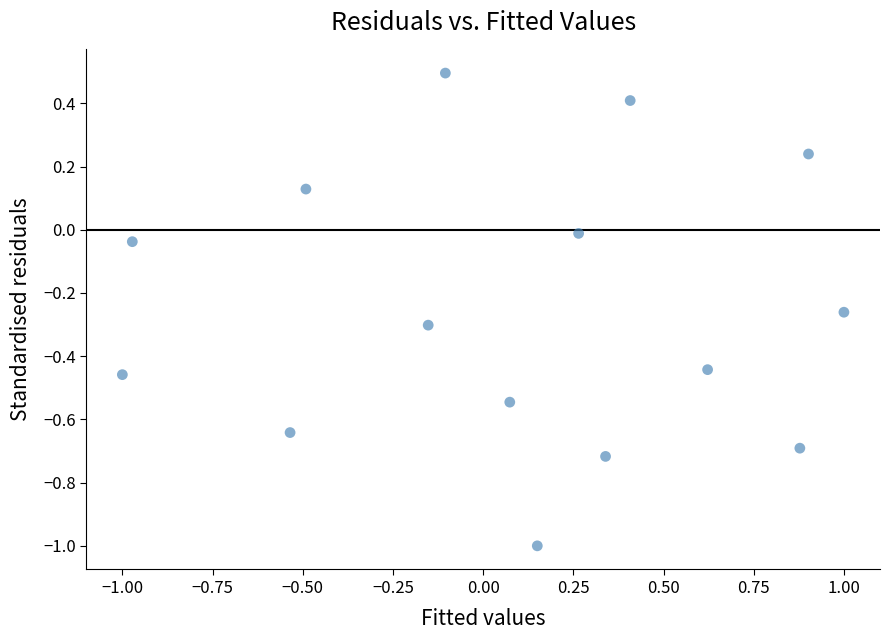

What is the range of Y values (max minus min)?

1.5